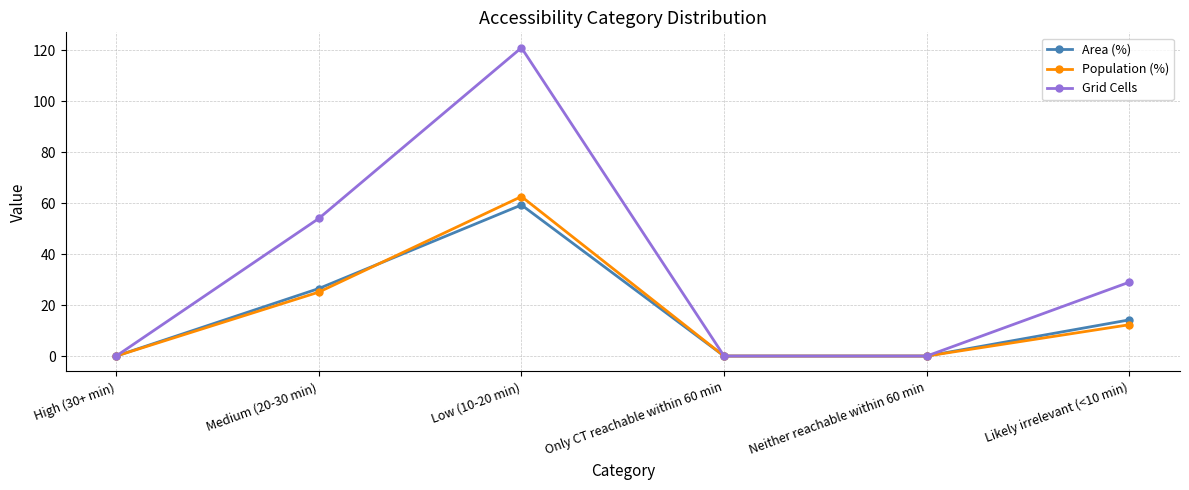

Which series changed the most between High (30+ min) and Medium (20-30 min)?

Grid Cells